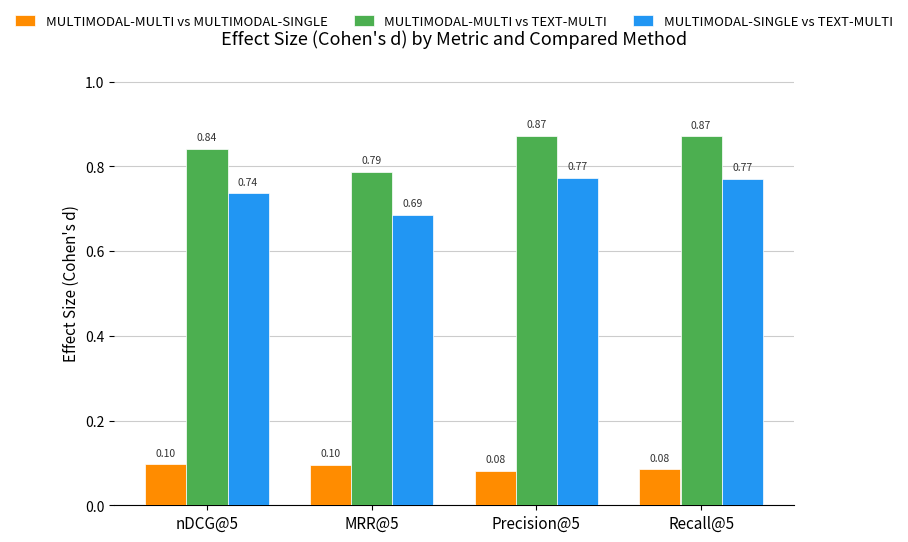

What is the sum of the MULTIMODAL-MULTI vs TEXT-MULTI values at Recall@5 and MRR@5?

1.7